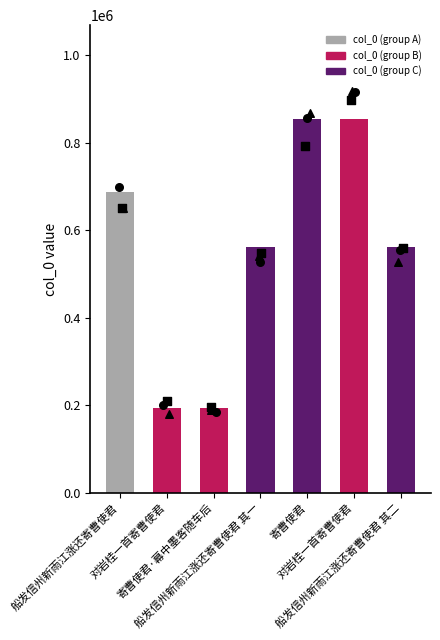

What is the change in value from 寄曹使君·幕中墨客随车后 to 船发信州新雨江涨还寄曹使君 其一?

+366201